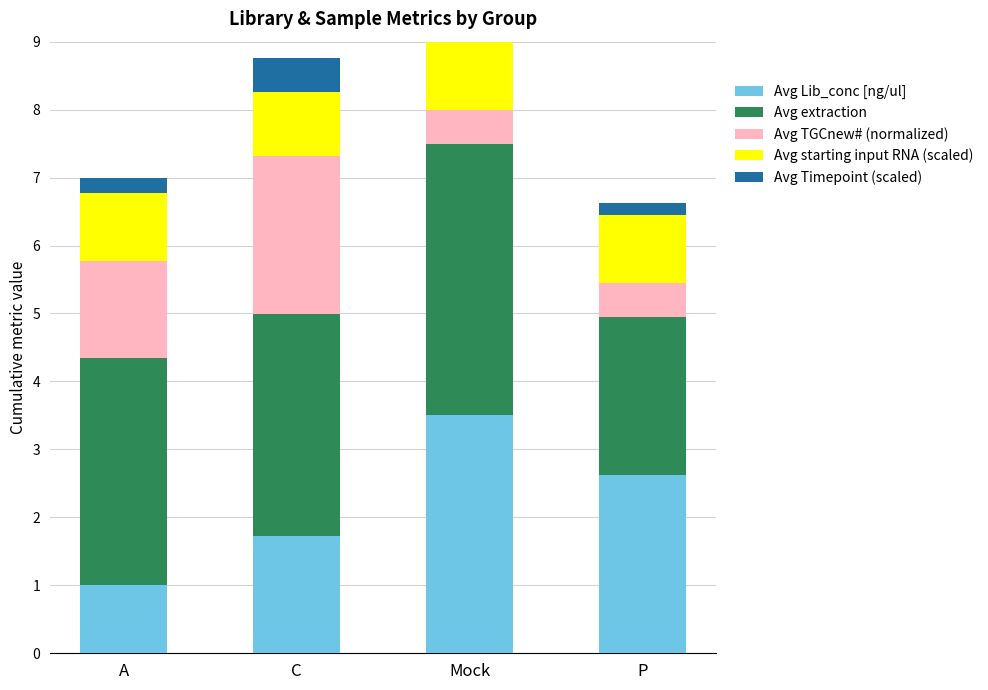

What is the highest value of the Avg Lib_conc [ng/ul] series?

3.5